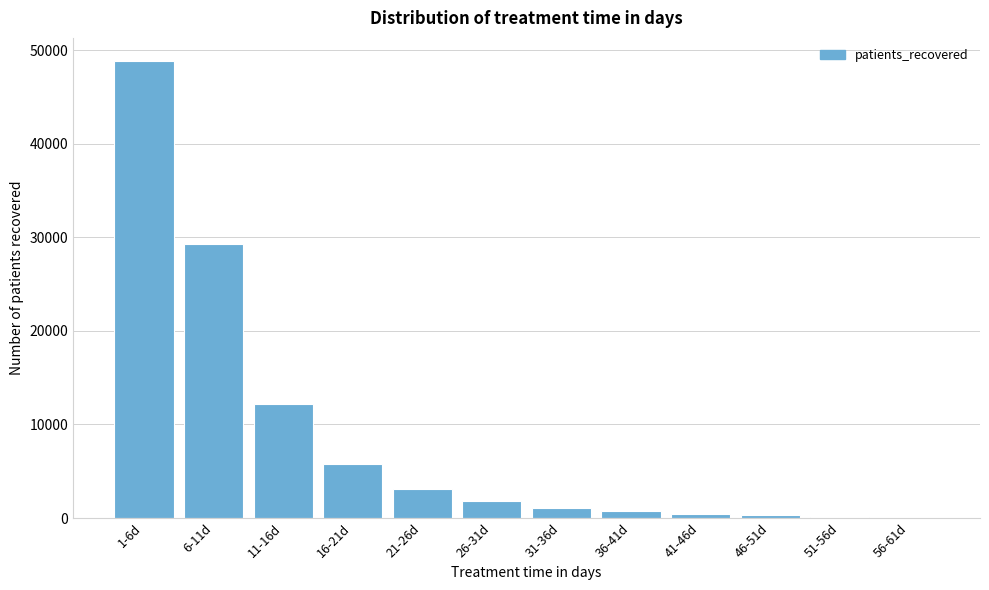

What is the maximum value shown in the chart?

48853